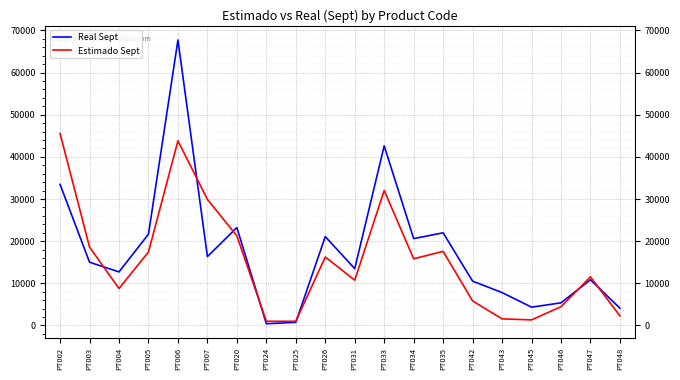

Where does the Estimado Sept series first go above 15820?

PT002